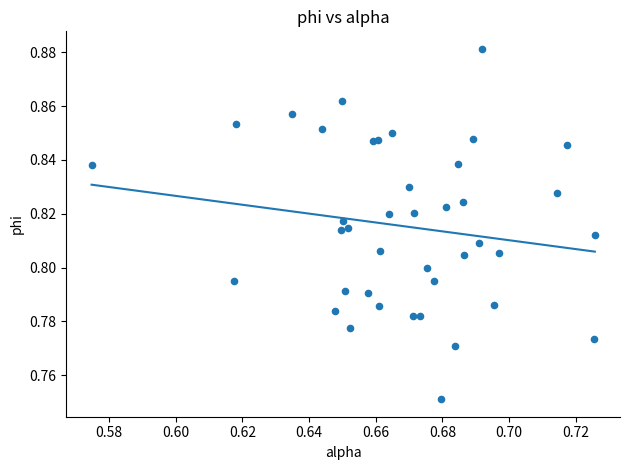

How many points are shown in the scatter plot?

40